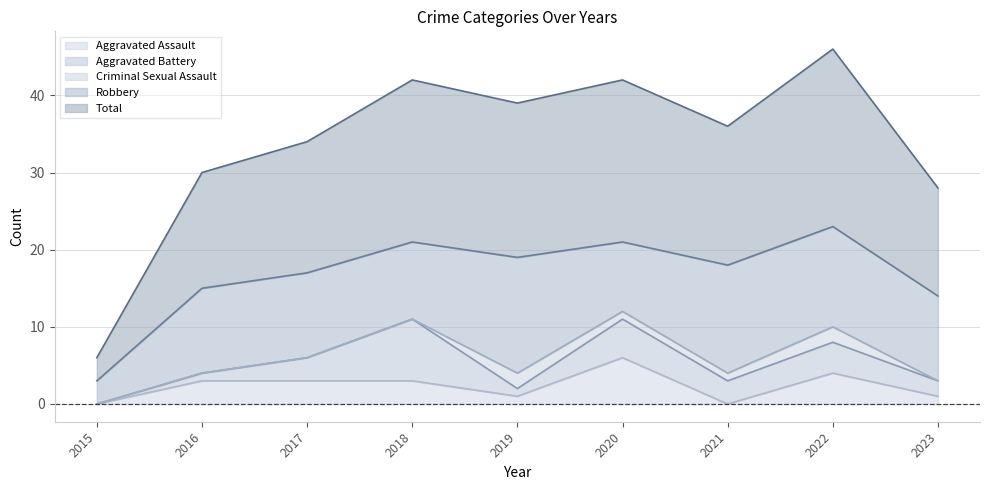

How many categories are shown in the chart?

9